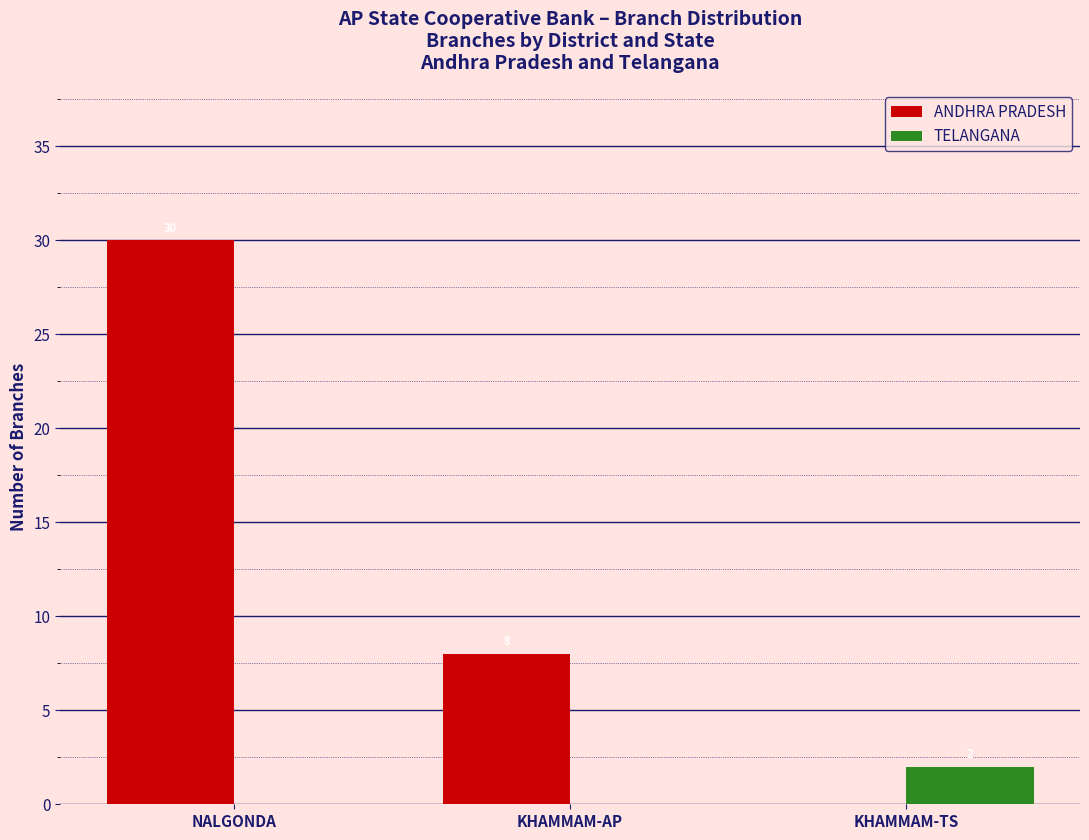

Is it true that ANDHRA PRADESH equals 8 at KHAMMAM-AP?

True